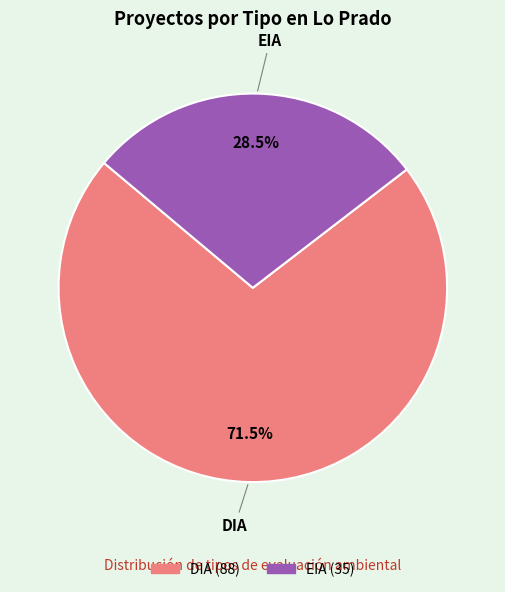

True or false: EIA accounts for 22% of the total.

False